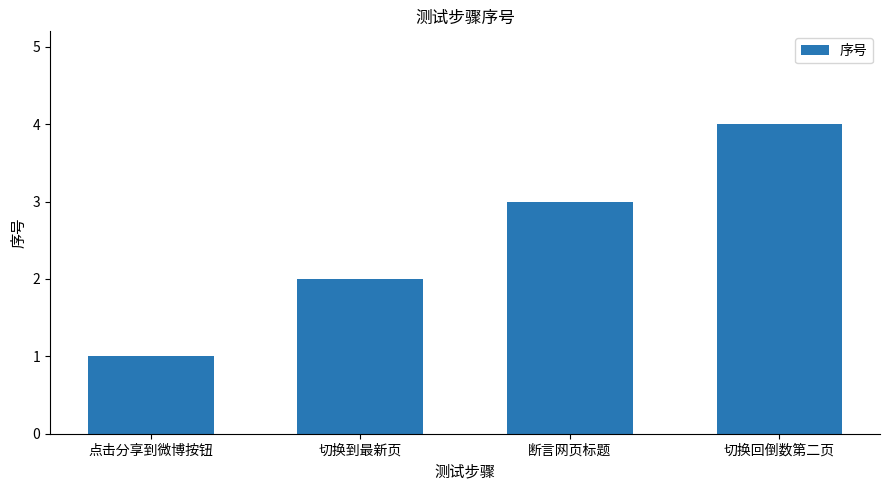

True or false: the data shows 5 at 断言网页标题.

False